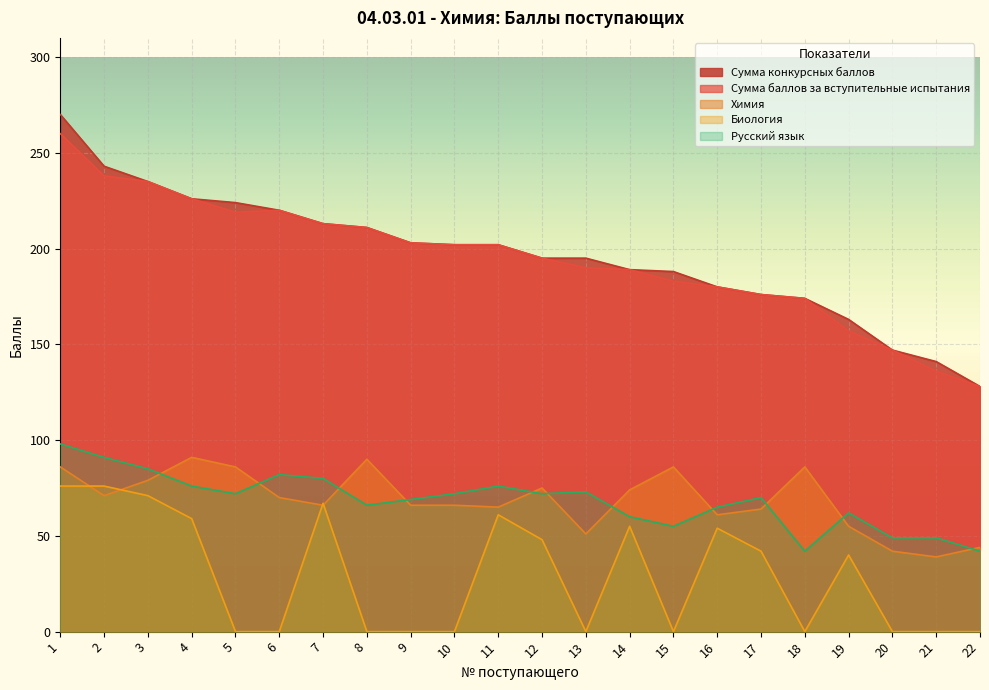

Reading right to left, list all the values displayed in this chart.

Сумма конкурсных баллов: 128	141	147	163	174	176	180	188	189	195	195	202	202	203	211	213	220	224	226	235	243	270
Сумма баллов за вступительные испытания: 128	136	147	157	174	176	180	183	189	190	195	202	202	203	211	213	220	219	226	235	238	260
Химия: 44	39	42	55	86	64	61	86	74	51	75	65	66	66	90	66	70	86	91	79	71	86
Биология: 0	0	0	40	0	42	54	0	55	0	48	61	0	0	0	67	0	0	59	71	76	76
Русский язык: 42	49	49	62	42	70	65	55	60	73	72	76	72	69	66	80	82	72	76	85	91	98